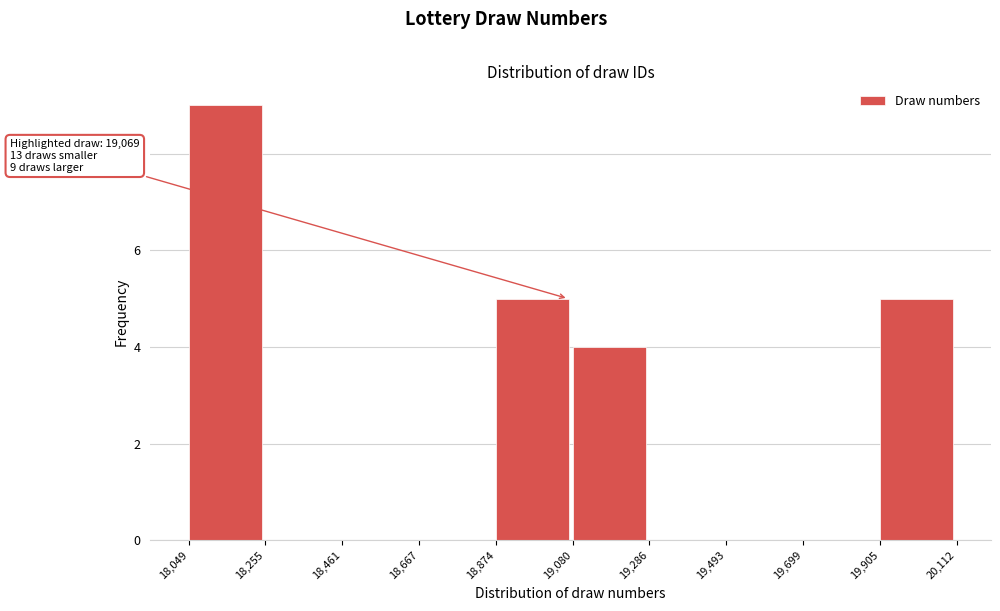

Over which range of the x-axis is the bar tallest?

18,049 to 18,255